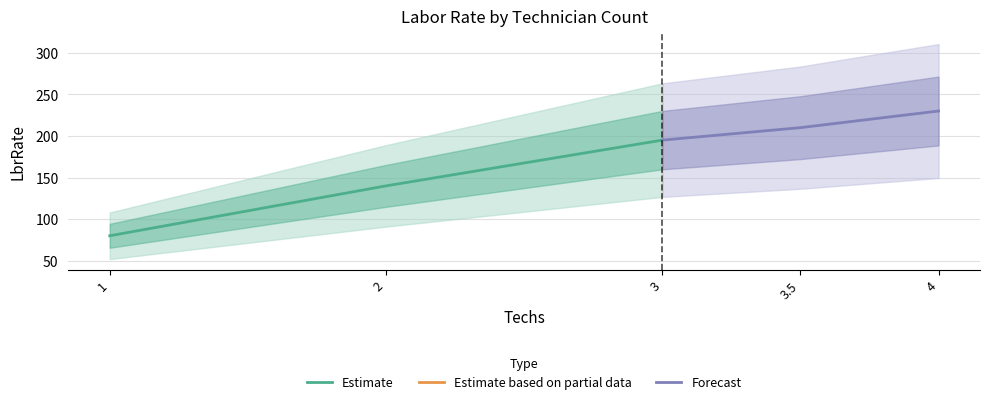

What is the difference between the maximum and minimum values in the Estimate series?

115